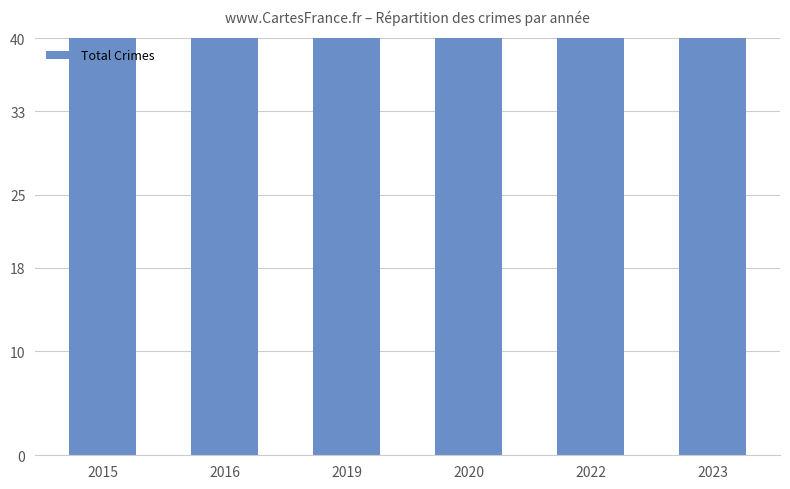

What is the difference between the values at 2020 and 2019?

11